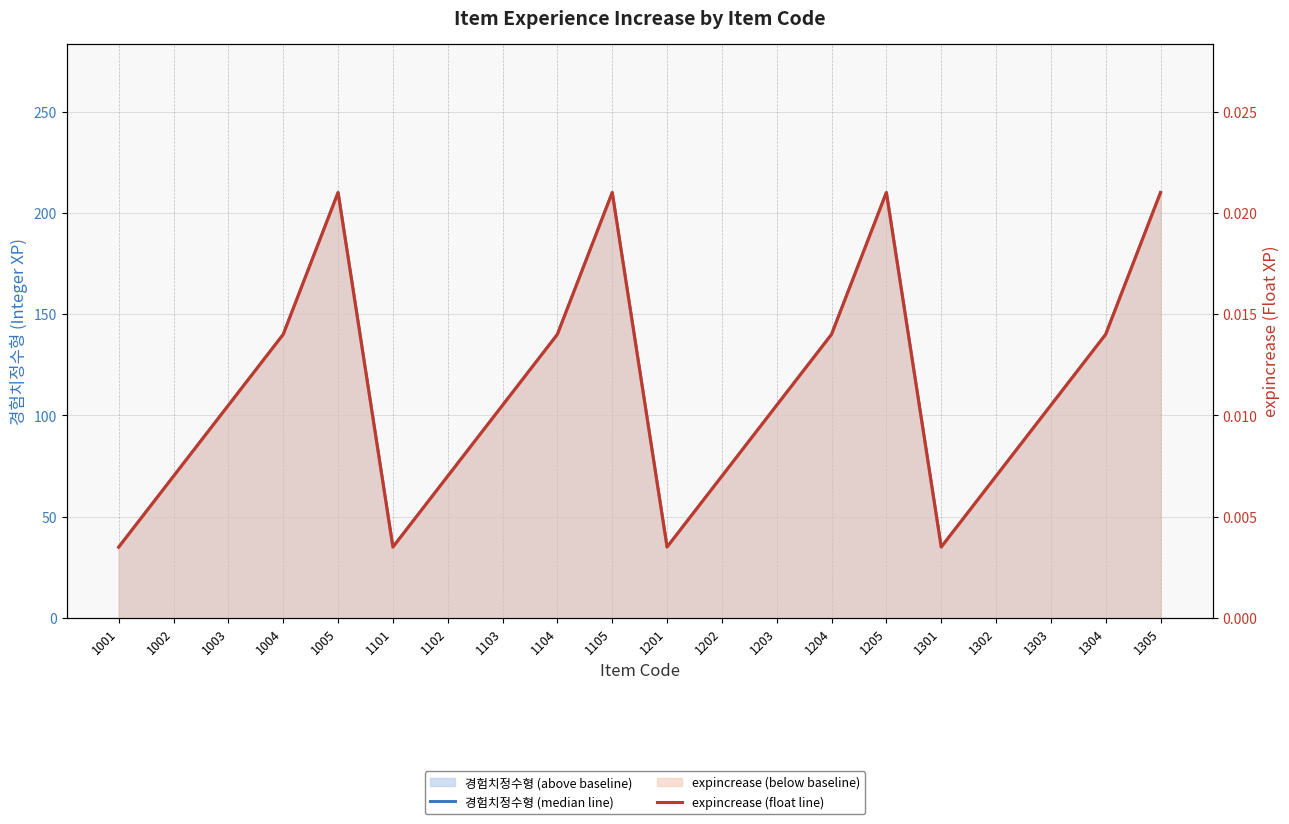

What is the difference between the highest and lowest values at 1205?

210.0